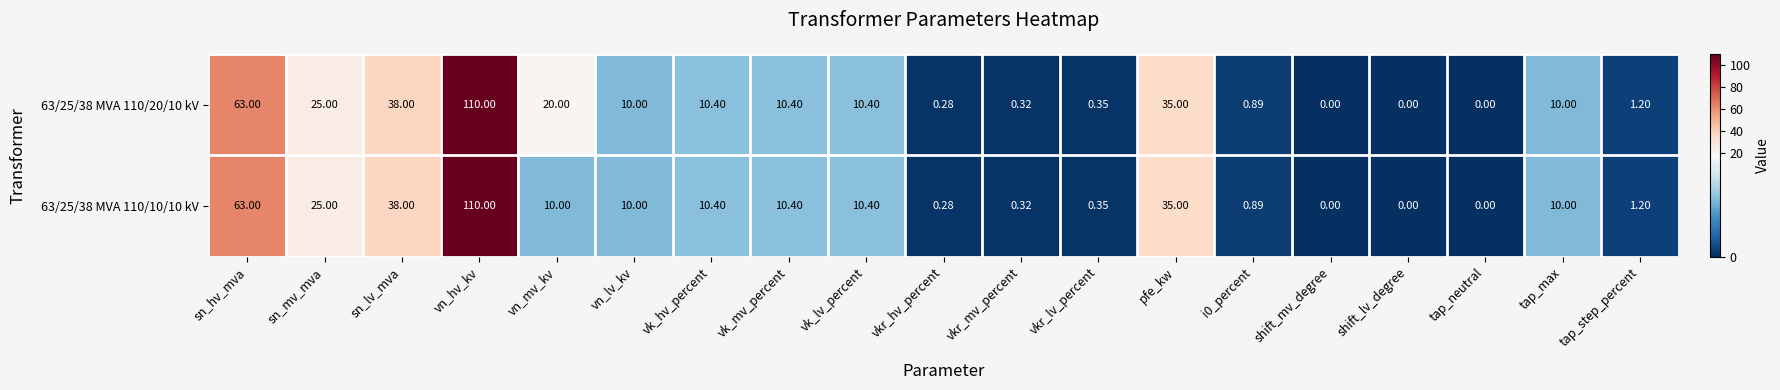

At which label does 63/25/38 MVA 110/20/10 kV reach its peak?

vn_hv_kv